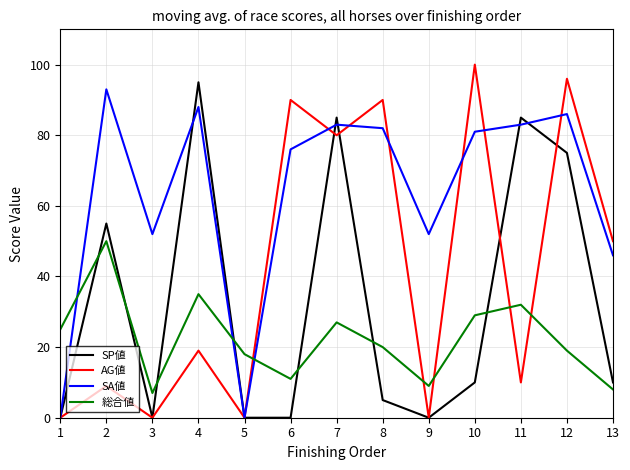

After their last crossing, which series has the higher values: SA値 or 総合値?

SA値